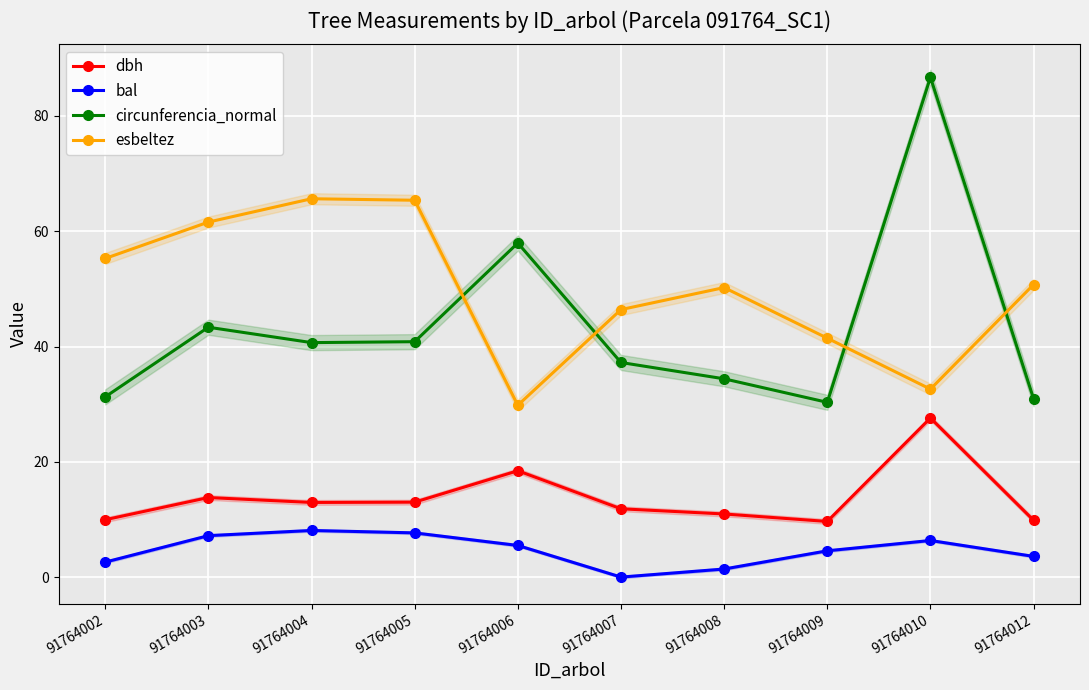

True or false: esbeltez and bal cross at least once.

False